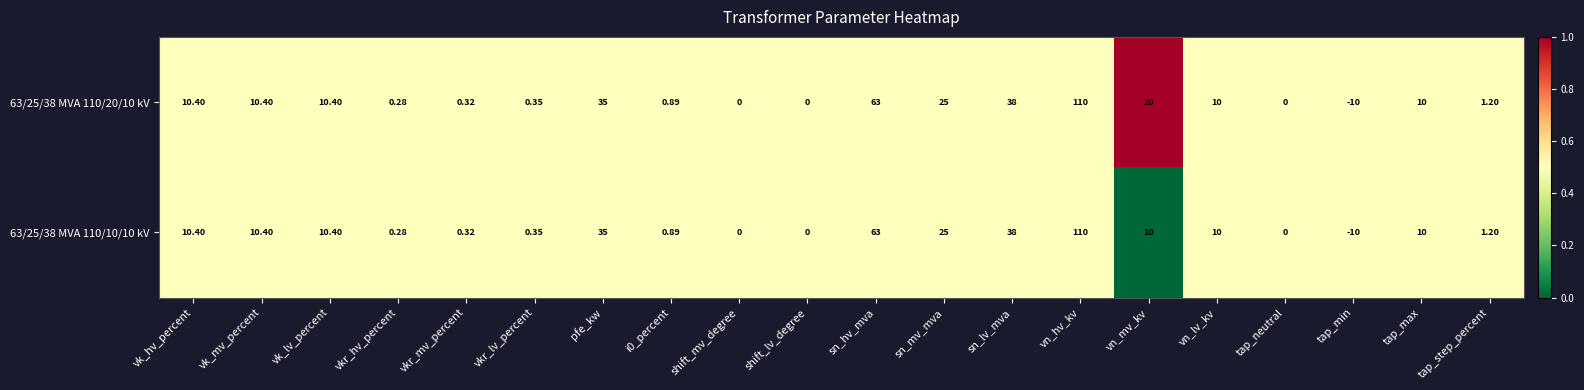

Is the value of 63/25/38 MVA 110/20/10 kV at tap_neutral greater than the value of 63/25/38 MVA 110/10/10 kV at vkr_lv_percent?

No